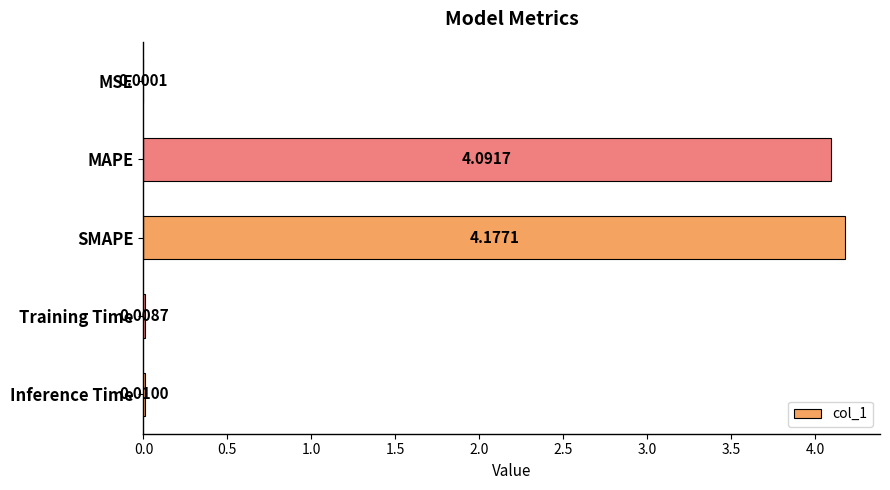

At which label is the value closest to 2?

Inference Time